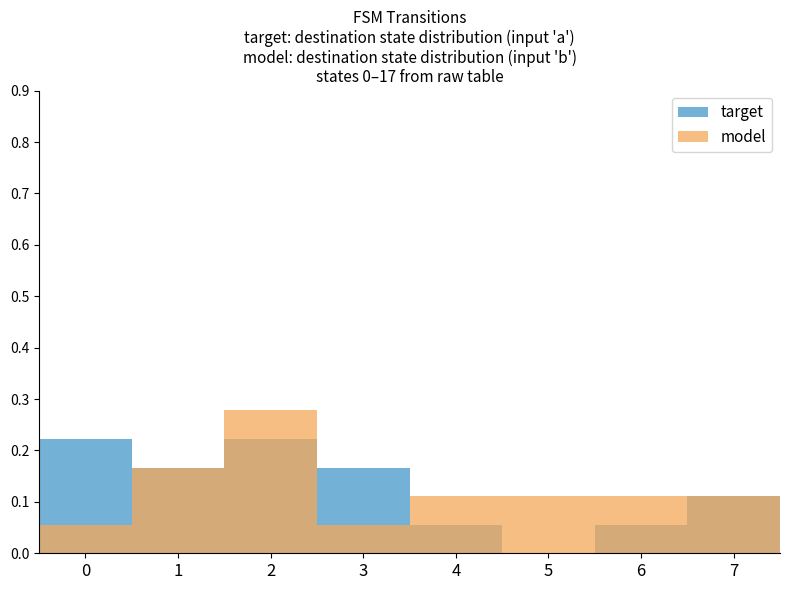

Reading left to right, extract all data points from this chart.

target: 0=0.2	1=0.2	2=0.2	3=0.2	4=0.1	5=0.0	6=0.1	7=0.1
model: 0=0.1	1=0.2	2=0.3	3=0.1	4=0.1	5=0.1	6=0.1	7=0.1